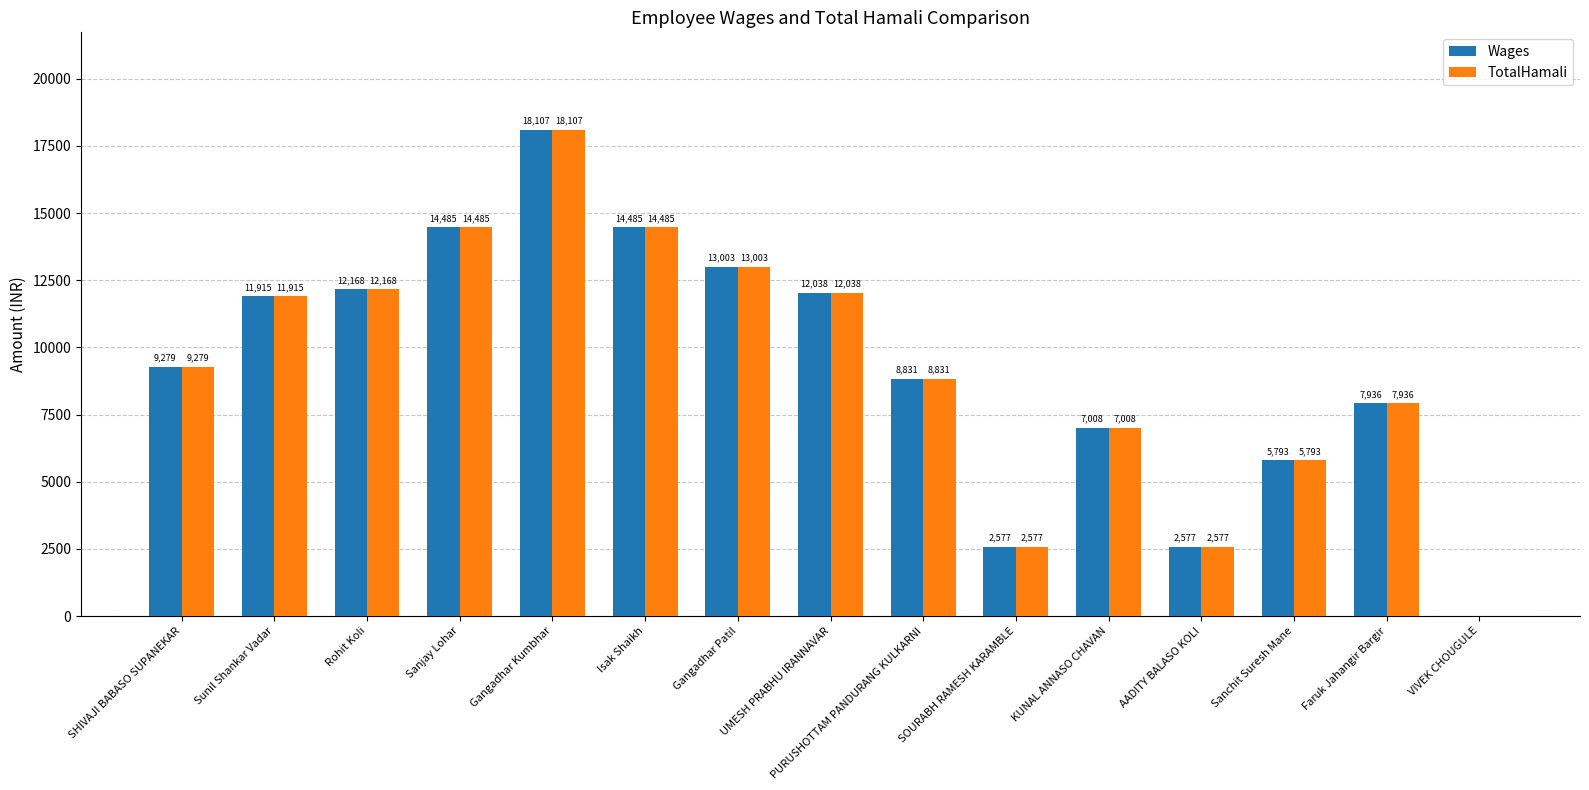

What is the difference between the TotalHamali values at Gangadhar Kumbhar and AADITY BALASO KOLI?

15530